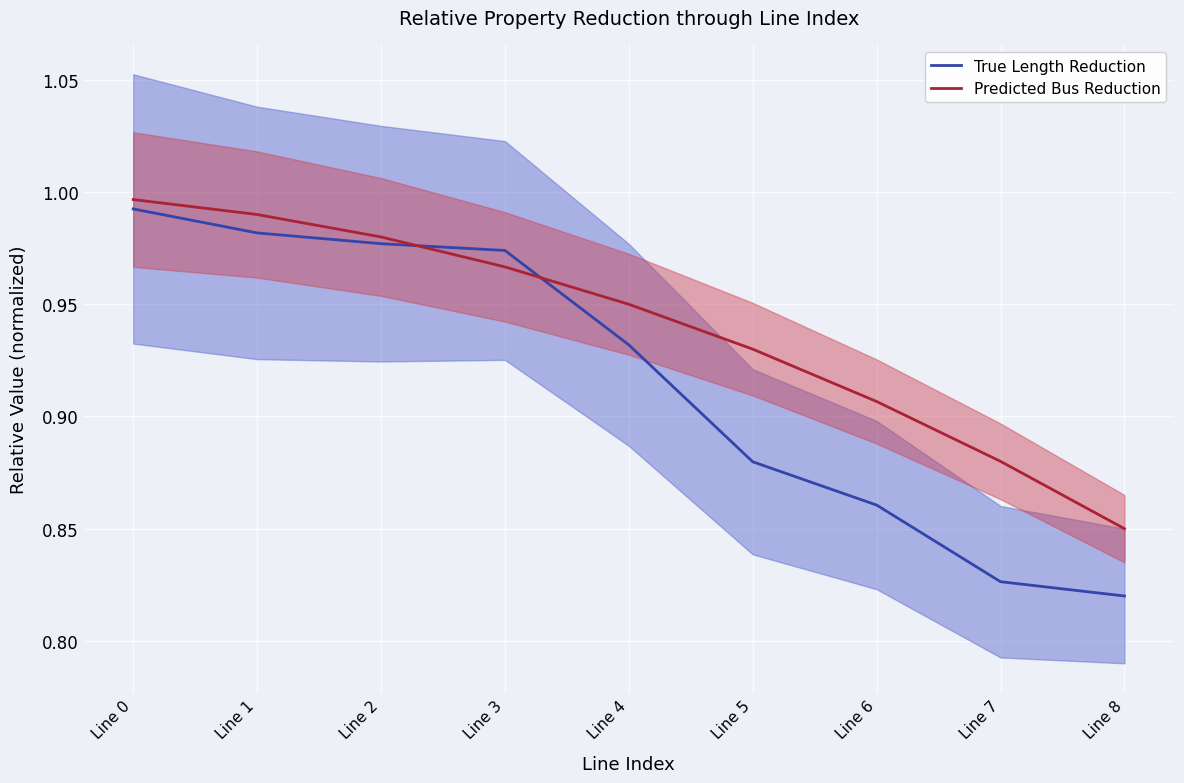

List the series in order of their peak value, highest first.

Predicted Bus Reduction, True Length Reduction